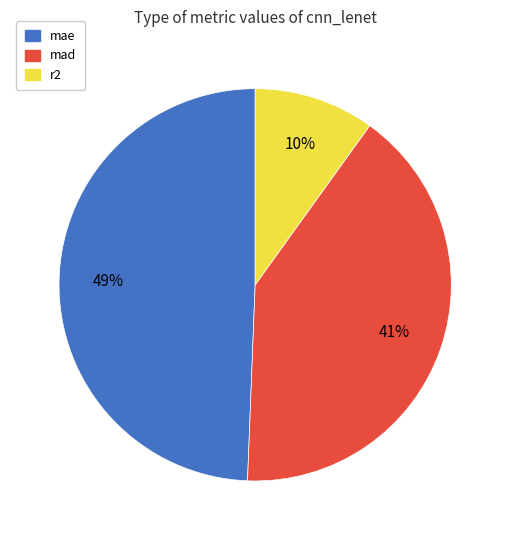

Which category has the smallest portion of the pie?

r2